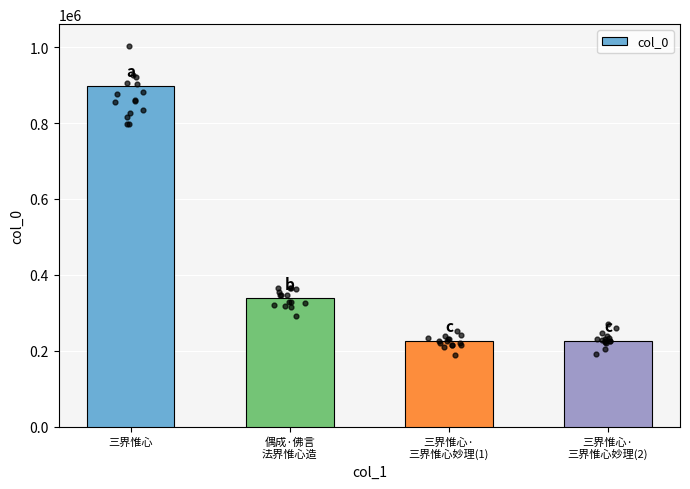

What is the change in value from 三界惟心 to 三界惟心·
三界惟心妙理(1)?

-673667